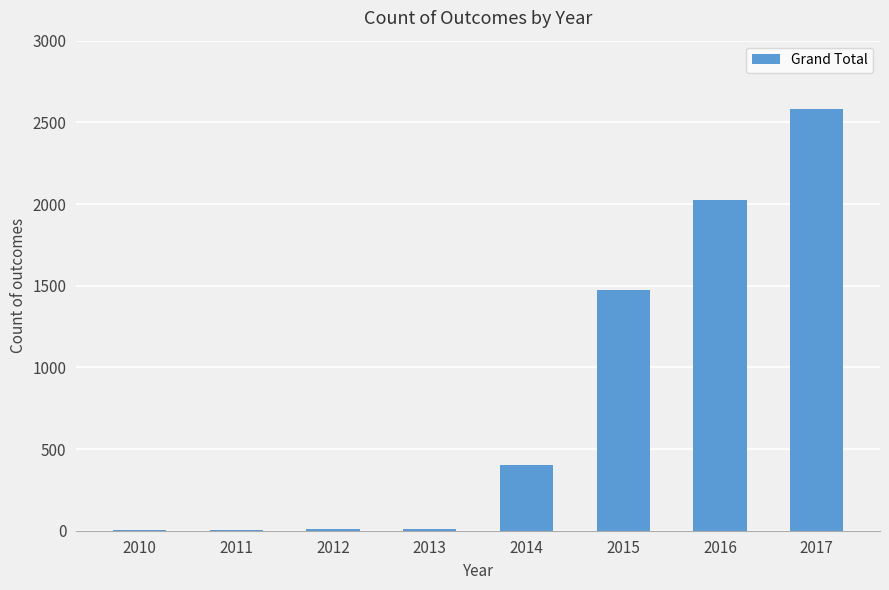

Where is the data nearest to the value 1291?

2015